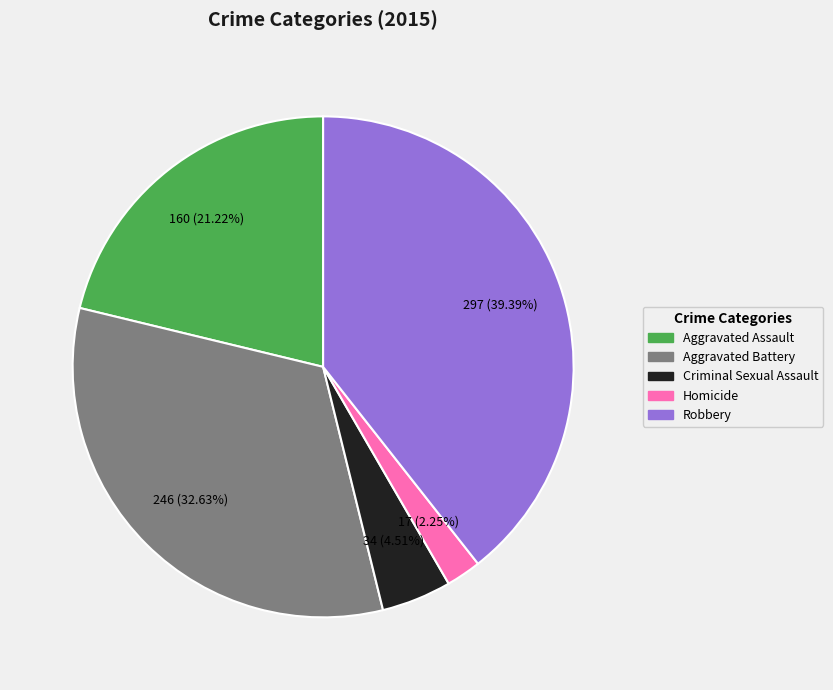

What percentage is the Robbery slice, to the nearest percent?

39%